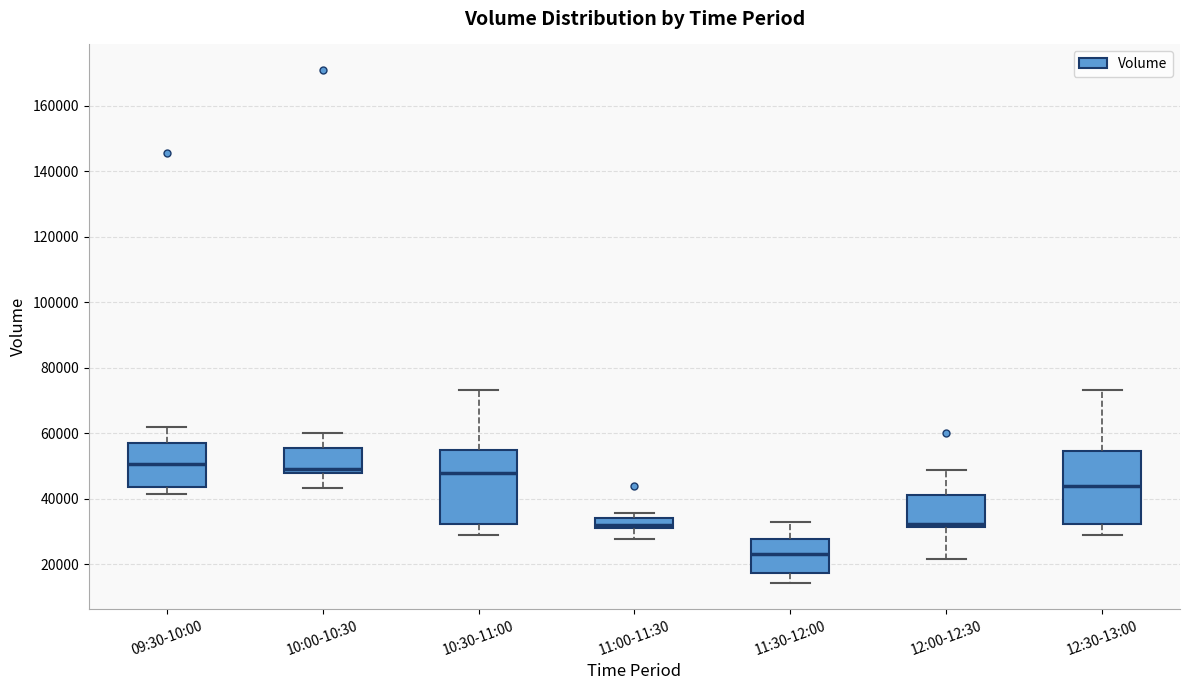

Reading left to right, read every box against the y-axis: the position of its median line, the range the box covers, and the ends of its whiskers. The values are not printed on the chart, so give them approximately, as read against the axis.

09:30-10:00: median 50000, box 44000 to 58000, whiskers 42000 to 62000
10:00-10:30: median 48000 (just above the box's lower edge), box 48000 to 56000, whiskers 44000 to 60000
10:30-11:00: median 48000, box 32000 to 54000, whiskers 28000 to 74000
11:00-11:30: median 32000, box 30000 to 34000, whiskers 28000 to 36000
11:30-12:00: median 24000, box 18000 to 28000, whiskers 14000 to 32000
12:00-12:30: median 32000 (just above the box's lower edge), box 32000 to 42000, whiskers 22000 to 48000
12:30-13:00: median 44000, box 32000 to 54000, whiskers 28000 to 74000